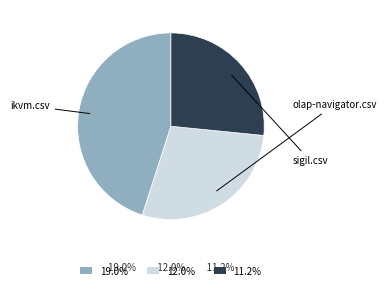

Is there any slice that represents more than half of the pie?

No